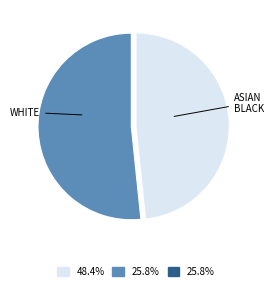

Is there any slice that represents more than half of the pie?

Yes